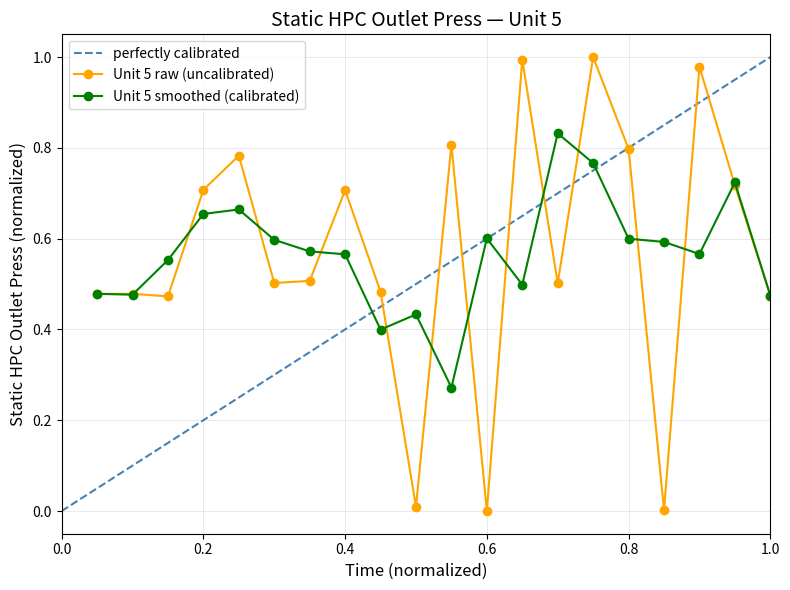

Which category has the highest value across all series?

15